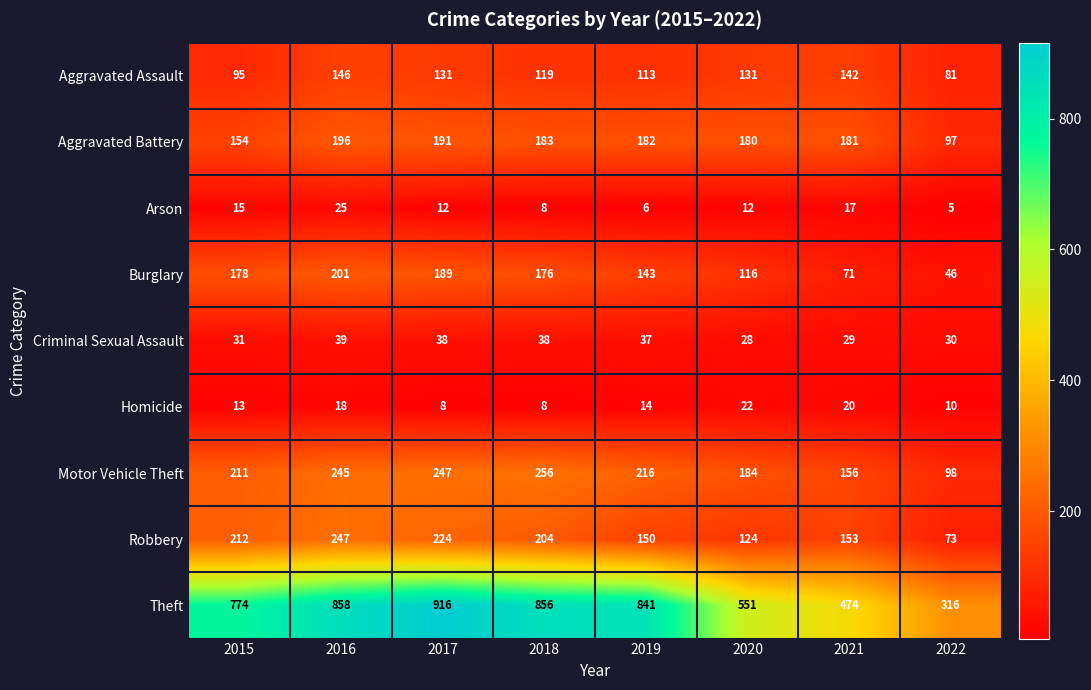

What is the difference between the second highest and minimum values in the Aggravated Battery series?

94